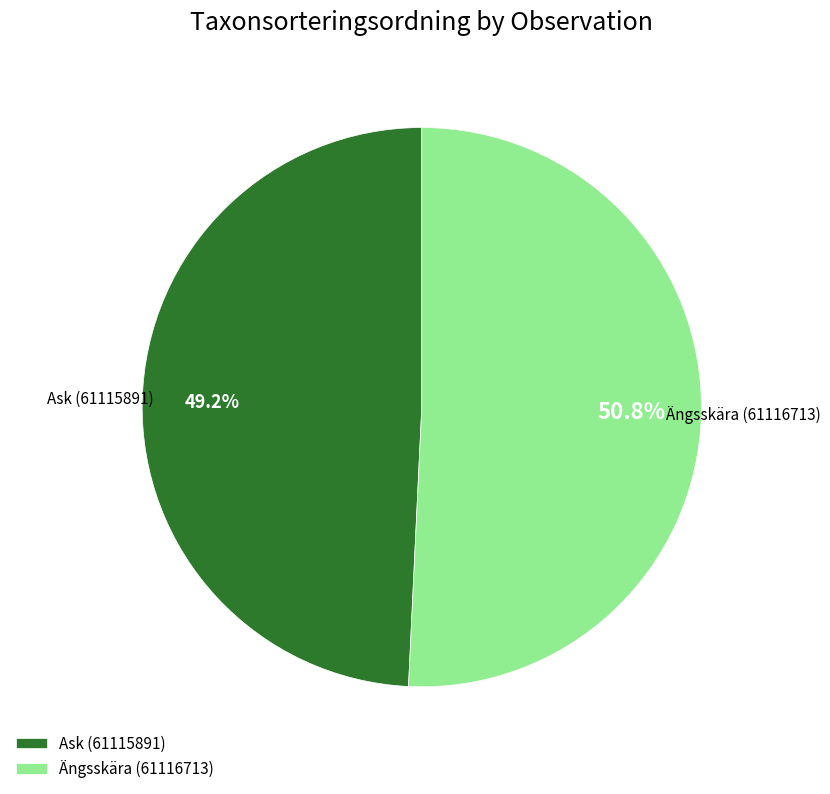

Which has a higher value, Ängsskära (61116713) or Ask (61115891)?

Ängsskära (61116713)